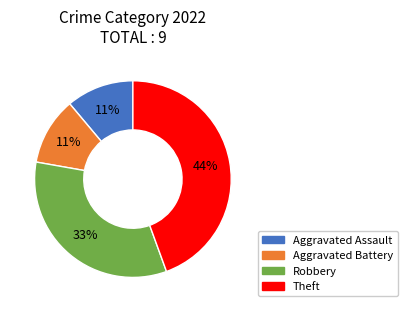

True or false: Aggravated Assault accounts for 20% of the total.

False